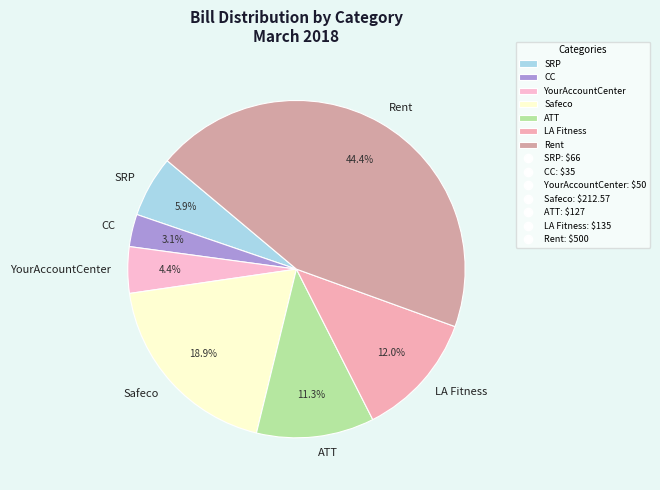

To the nearest percent, what is the difference between the largest and smallest slice percentages?

41%